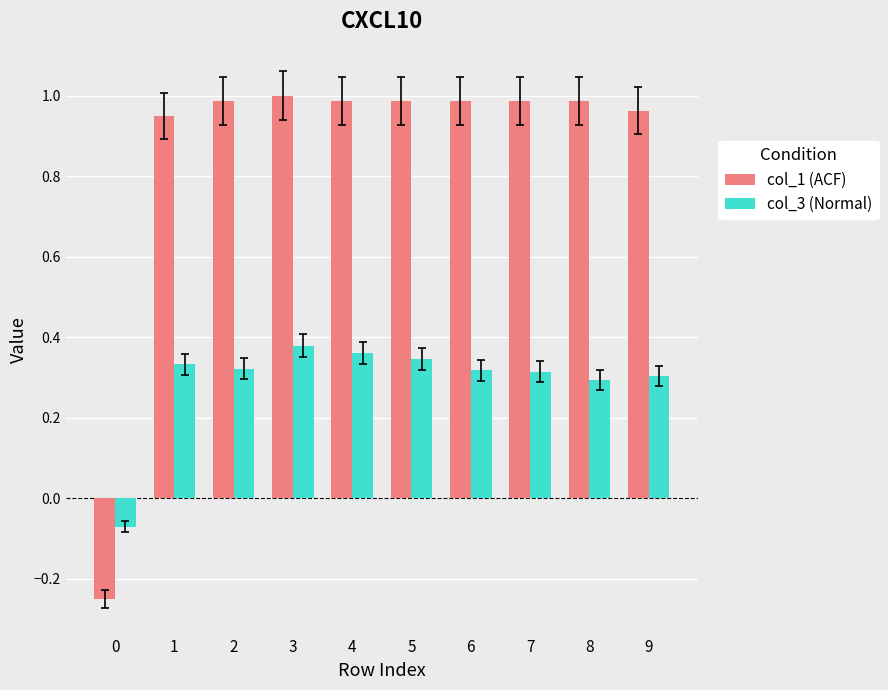

Which series changed the most between 6 and 8?

col_3 (Normal)